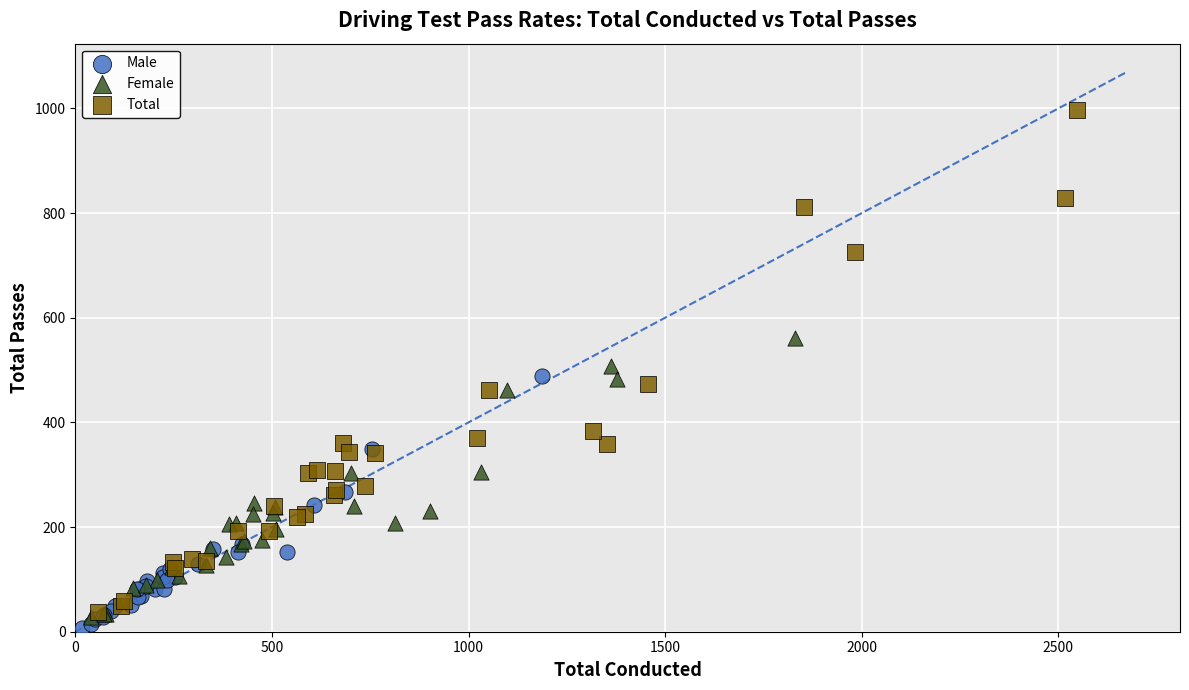

Which series reaches the maximum Y coordinate?

Total